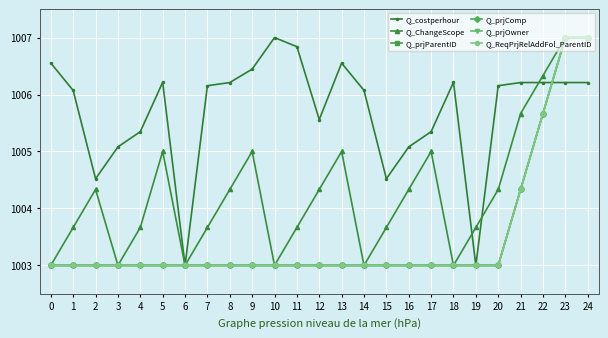

Does the chart display data point markers on the line(s)?

Yes